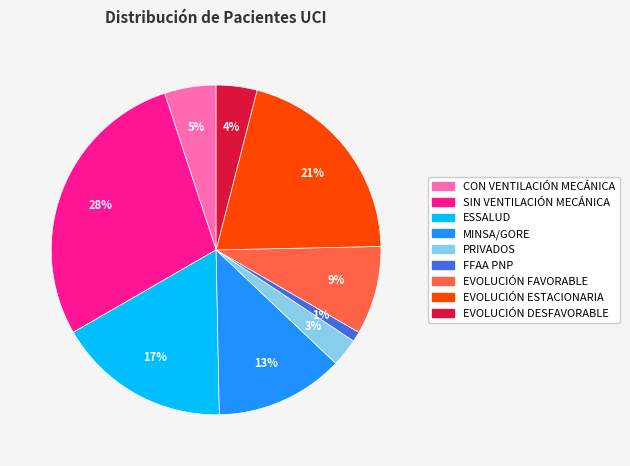

Is it true that ESSALUD is 17% of the pie?

True